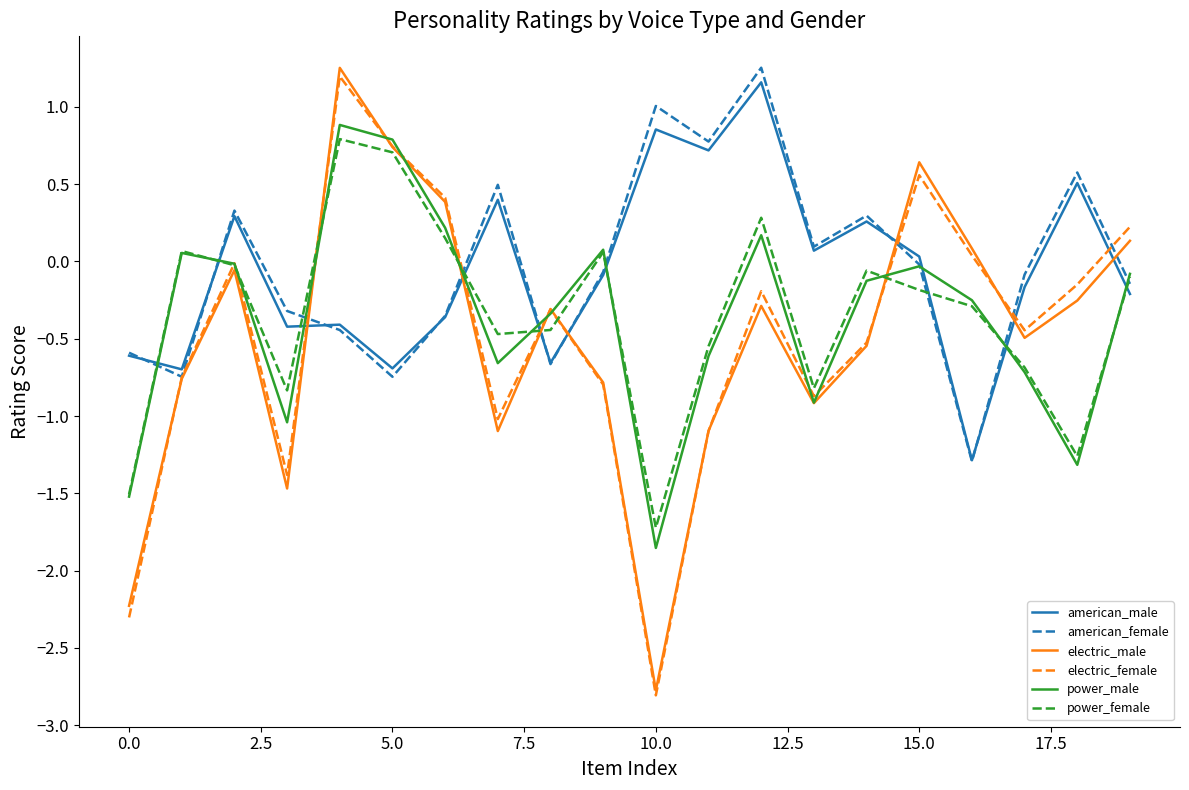

At how many categories does at least one series exceed 0?

16